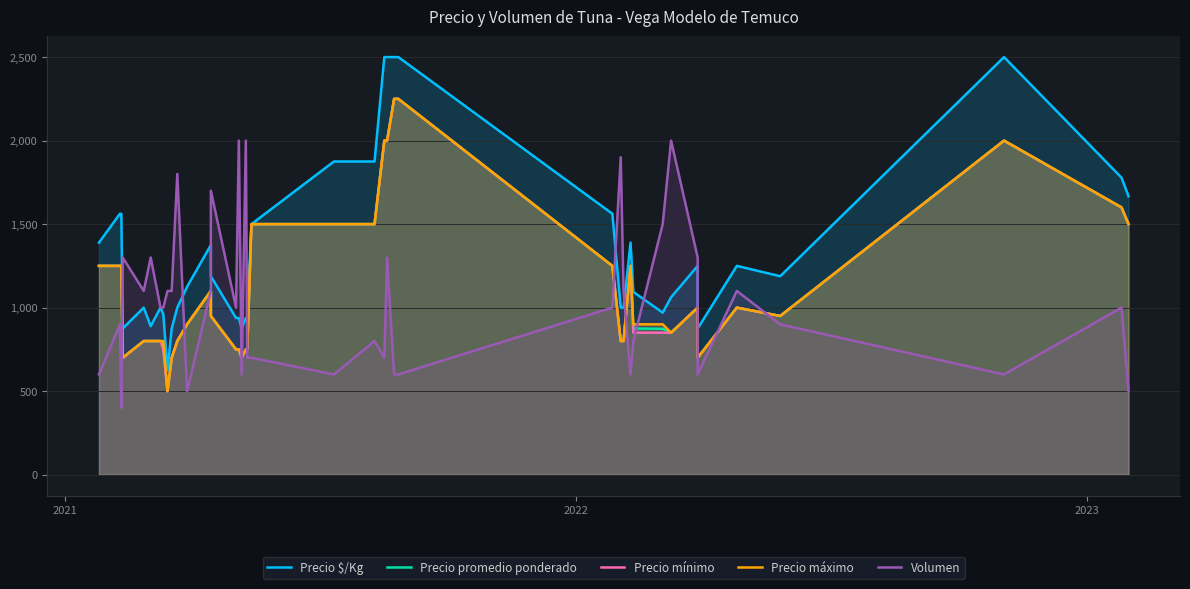

True or false: Precio mínimo and Precio $/Kg intersect in this chart.

False